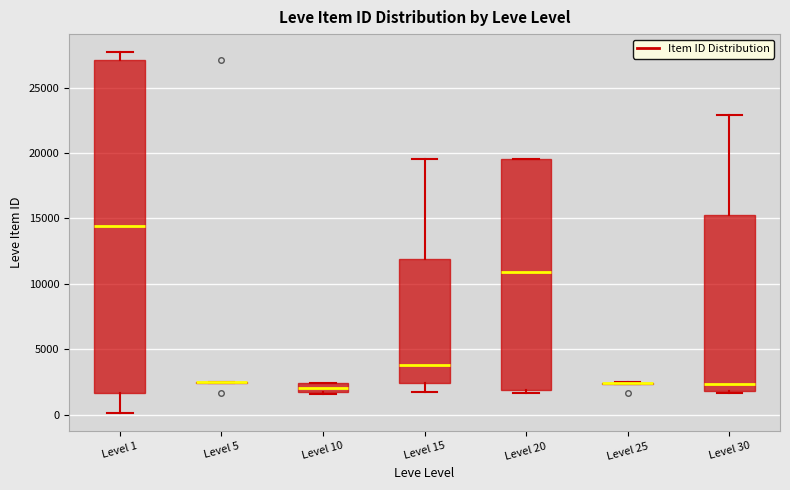

Where does the lower whisker of the box for Level 1 end on the y-axis? The values are not printed on the chart, so give them approximately, as read against the axis.

0